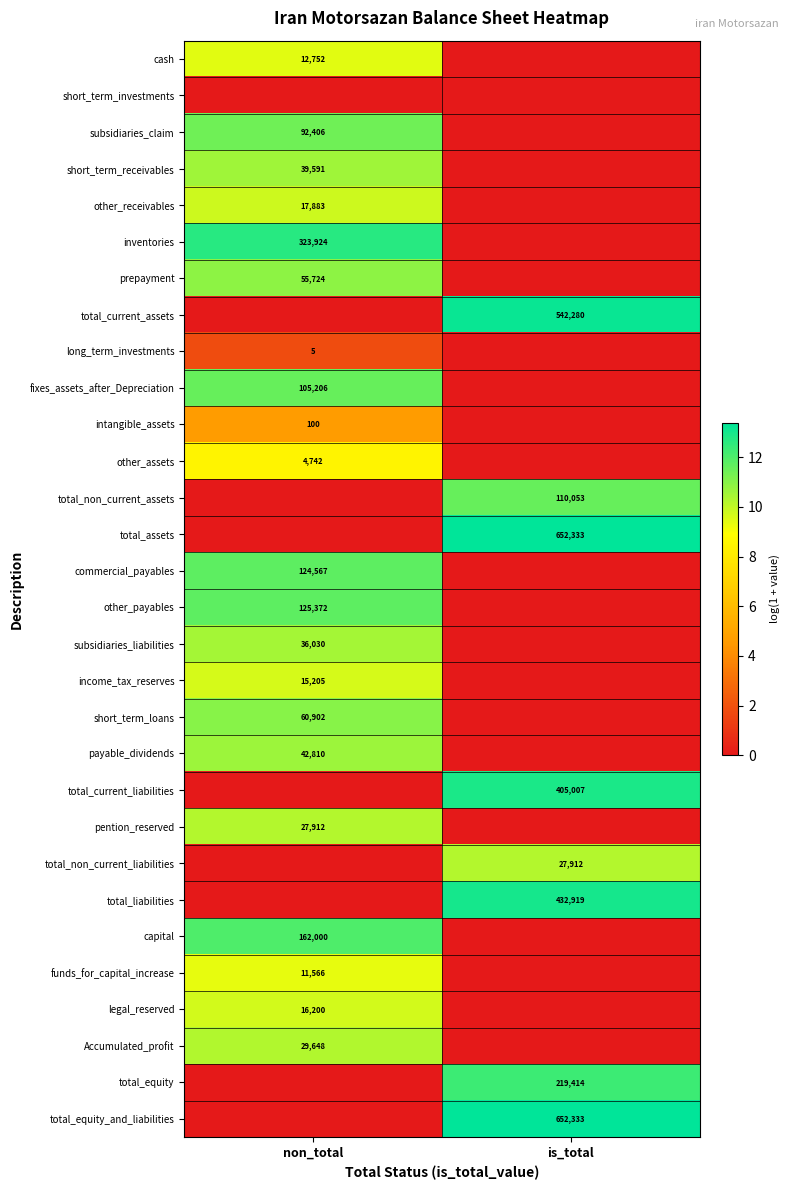

Is it true that other_payables equals 174712 at non_total?

False